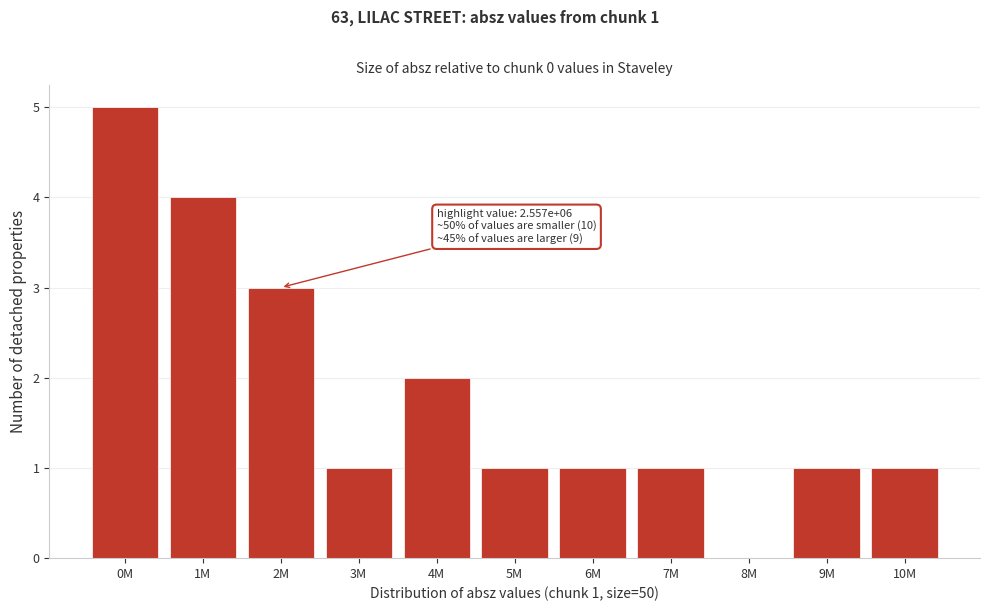

Reading left to right, what are all the values shown in this chart?

0M=5	1M=4	2M=3	3M=1	4M=2	5M=1	6M=1	7M=1	8M=0	9M=1	10M=1